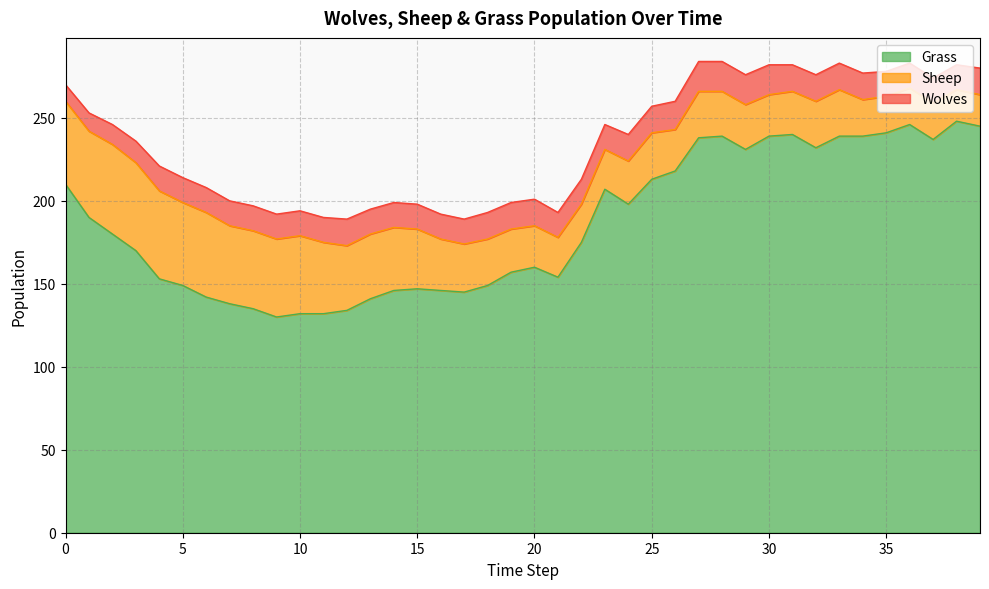

Reading right to left, list all the values displayed in this chart.

Grass: 39=245	38=248	37=237	36=246	35=241	34=239	33=239	32=232	31=240	30=239	29=231	28=239	27=238	26=218	25=213	24=198	23=207	22=175	21=154	20=160	19=157	18=149	17=145	16=146	15=147	14=146	13=141	12=134	11=132	10=132	9=130	8=135	7=138	6=142	5=149	4=153	3=170	2=180	1=190	0=210
Sheep: 39=19	38=19	37=22	36=22	35=22	34=22	33=28	32=28	31=26	30=25	29=27	28=27	27=28	26=25	25=28	24=26	23=24	22=23	21=24	20=25	19=26	18=28	17=29	16=31	15=36	14=38	13=39	12=39	11=43	10=47	9=47	8=47	7=47	6=51	5=50	4=53	3=53	2=54	1=52	0=50
Wolves: 39=16	38=15	37=15	36=15	35=15	34=16	33=16	32=16	31=16	30=18	29=18	28=18	27=18	26=17	25=16	24=16	23=15	22=15	21=15	20=16	19=16	18=16	17=15	16=15	15=15	14=15	13=15	12=16	11=15	10=15	9=15	8=15	7=15	6=15	5=15	4=15	3=13	2=12	1=11	0=10